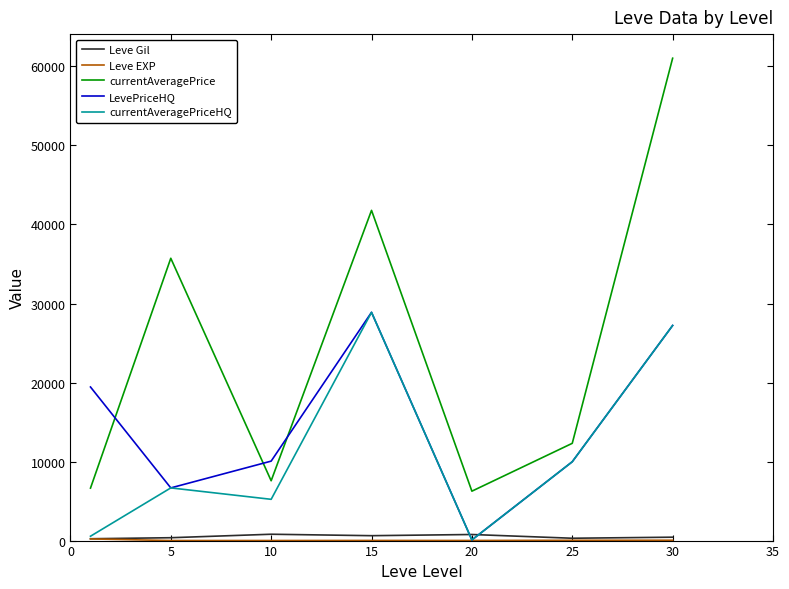

Which series has the widest spread of values?

currentAveragePrice